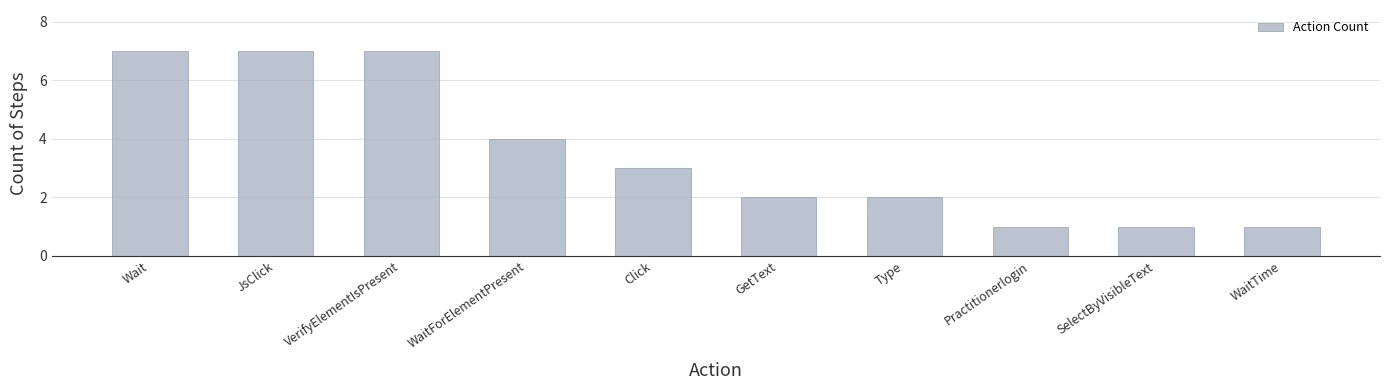

Are the bars grouped side by side (vs. stacked)?

No